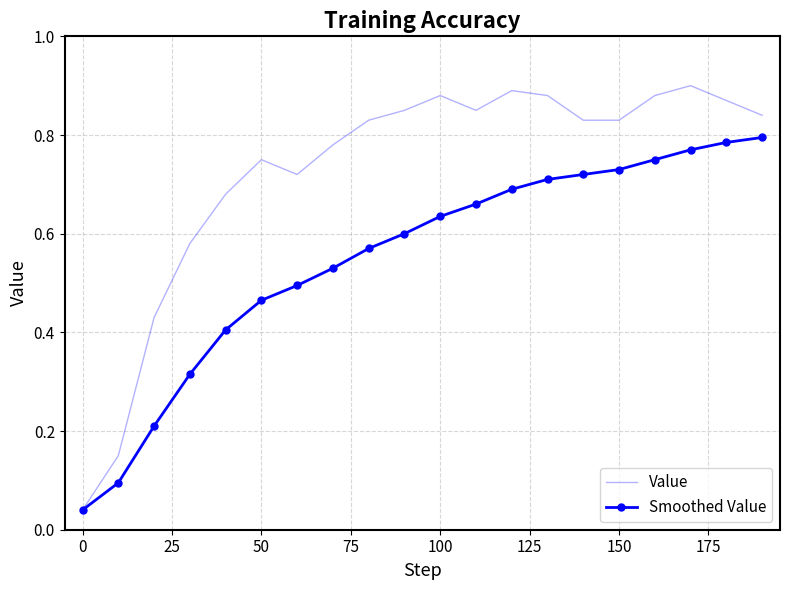

Rank the series by their maximum value, from lowest to highest.

Smoothed Value, Value